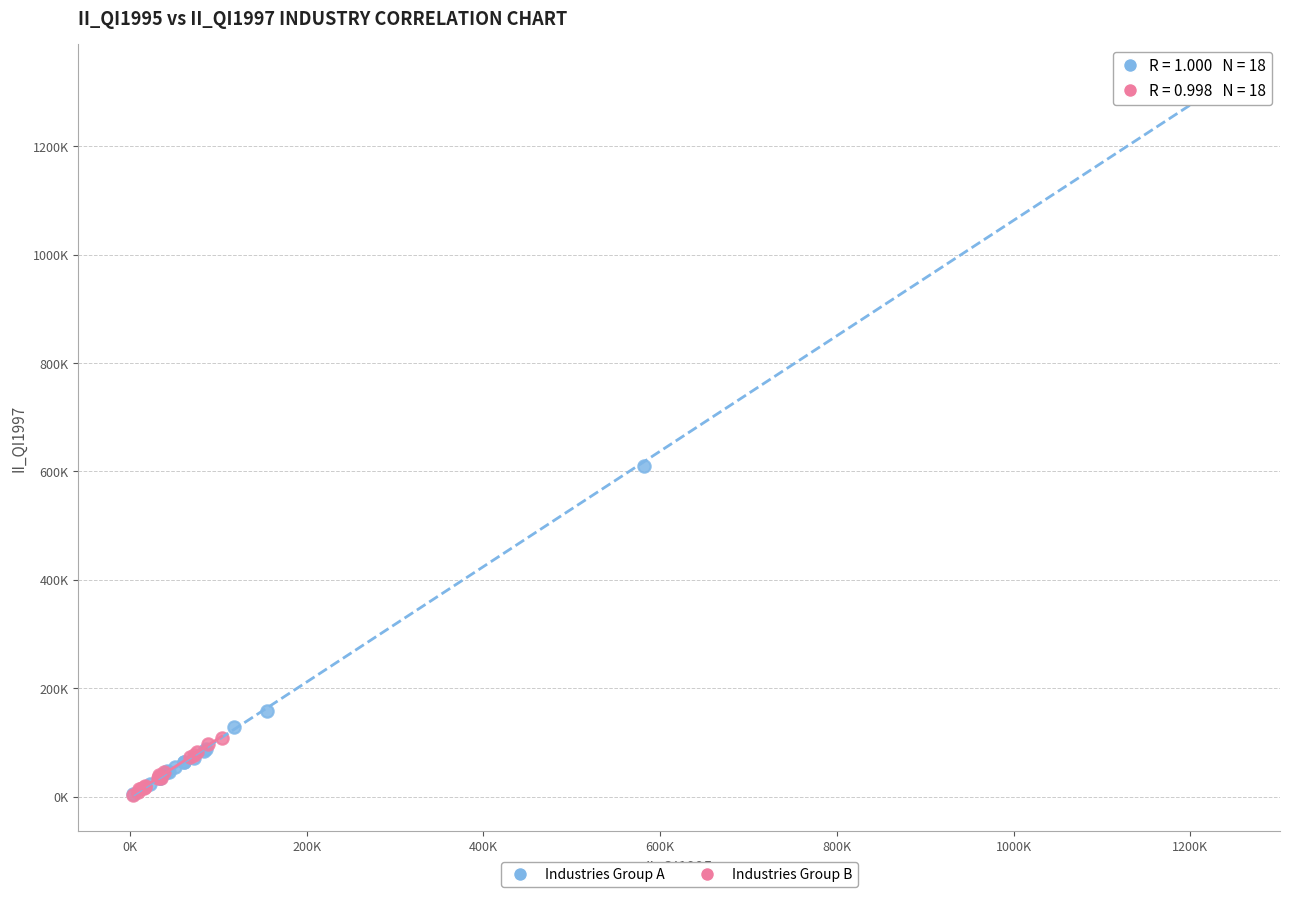

Which series has the widest spread of Y values?

Industries Group A